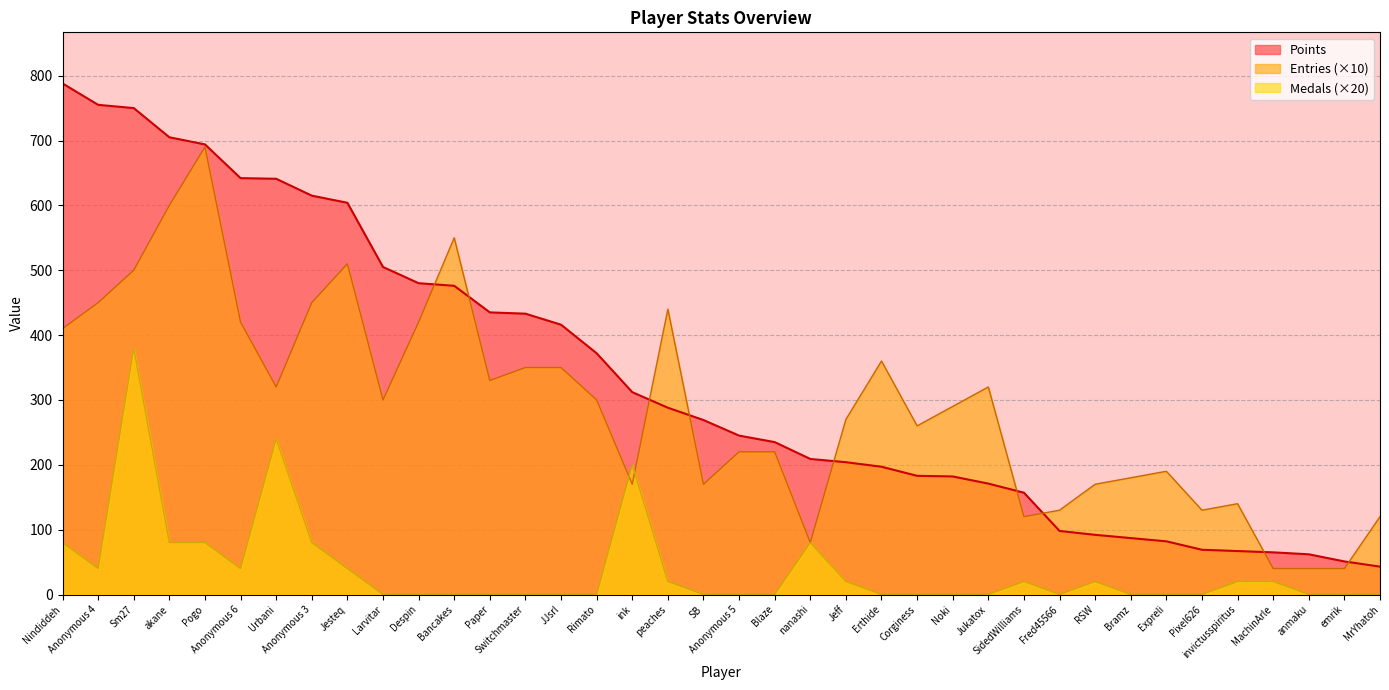

Which series ends up on top after the final intersection of Medals and Entries?

Entries